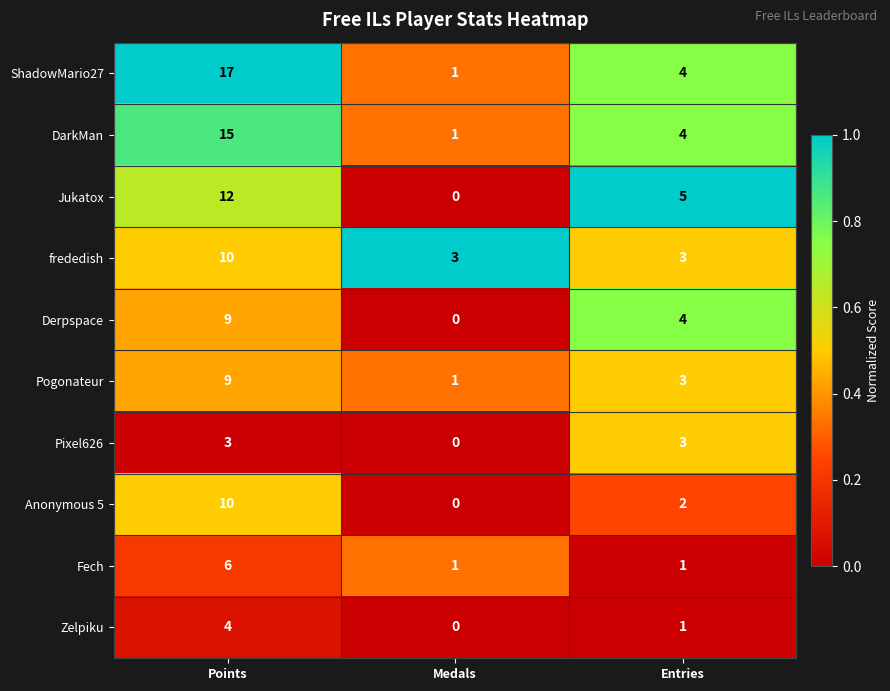

Which series changed the most between Points and Medals?

ShadowMario27